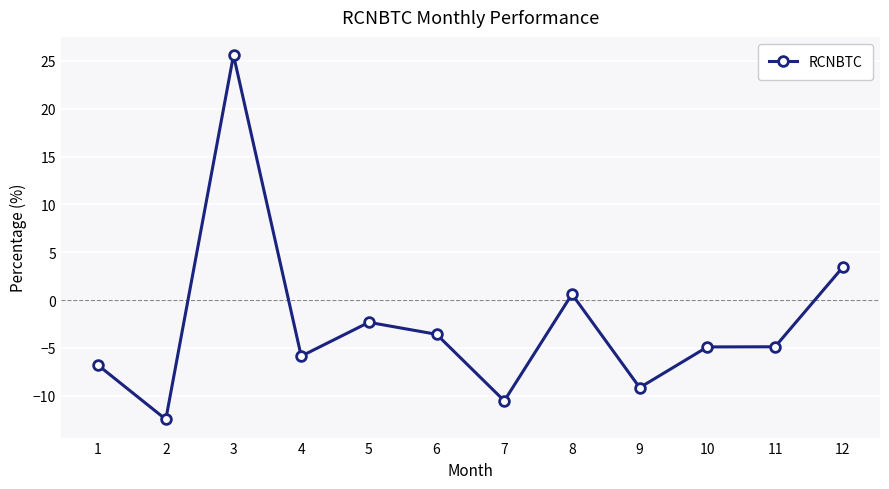

How many lines are shown in the chart?

1